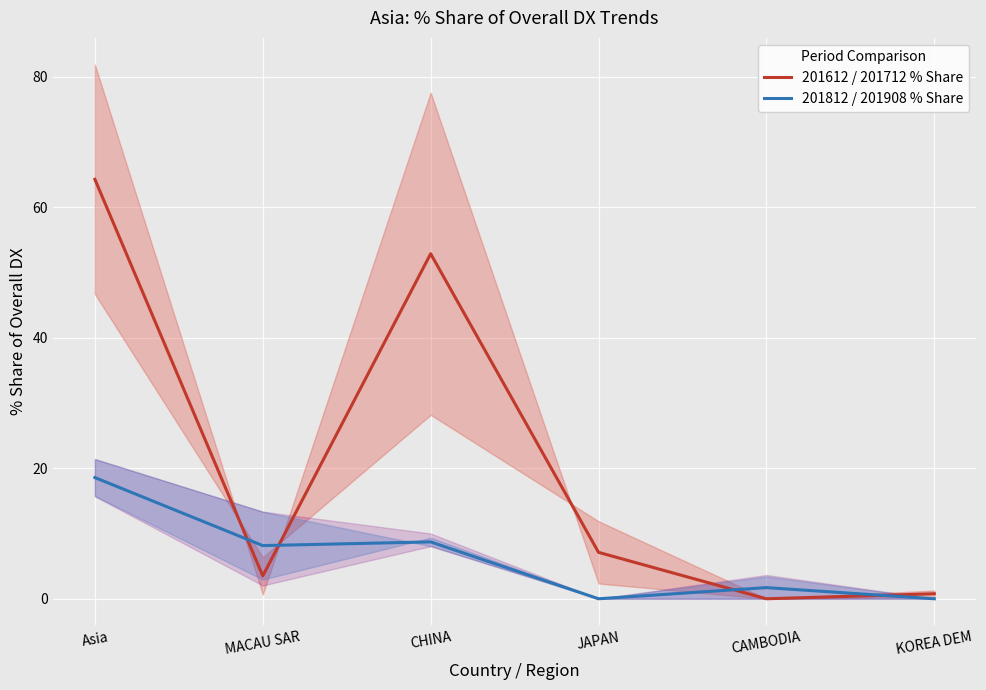

What is the difference between the 201612 / 201712 % Share values at MACAU SAR and CHINA?

49.4